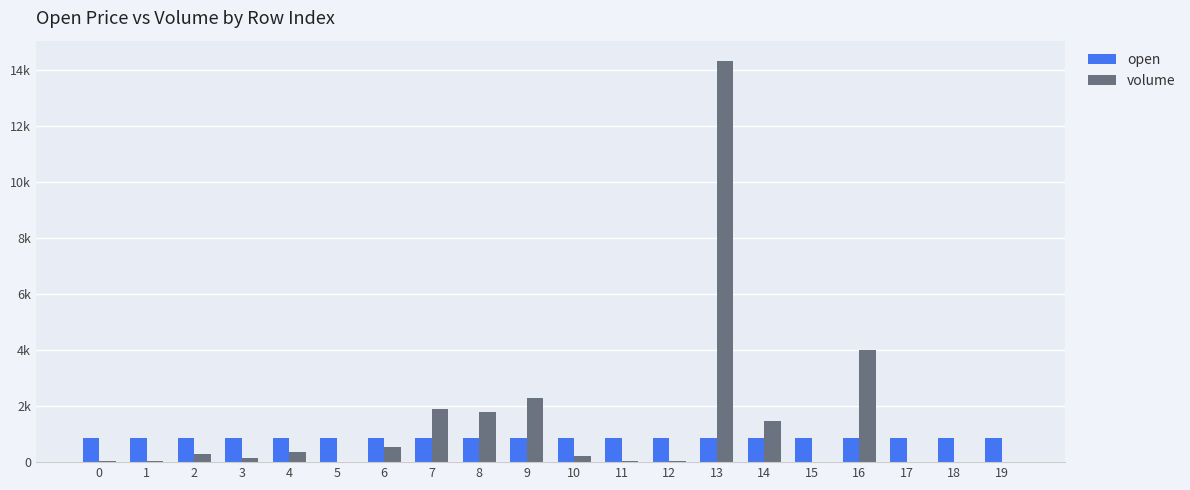

Rank the series by their average value, from lowest to highest.

open, volume